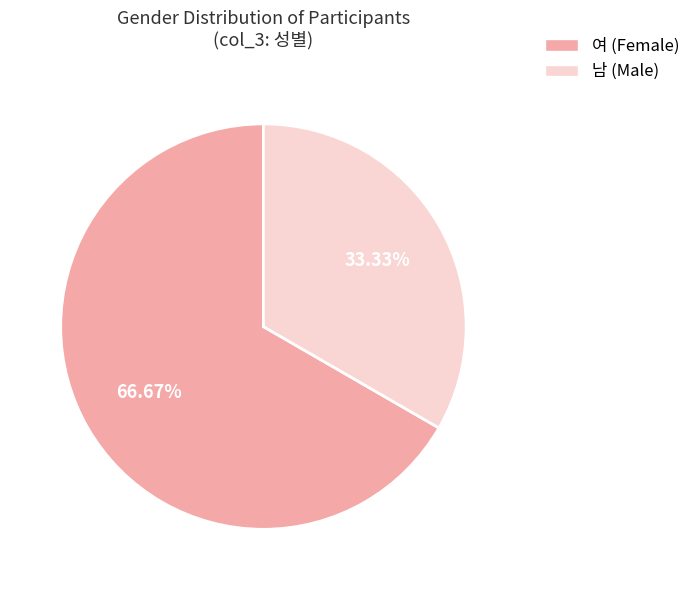

What percentage is the 남 slice, to the nearest percent?

33%